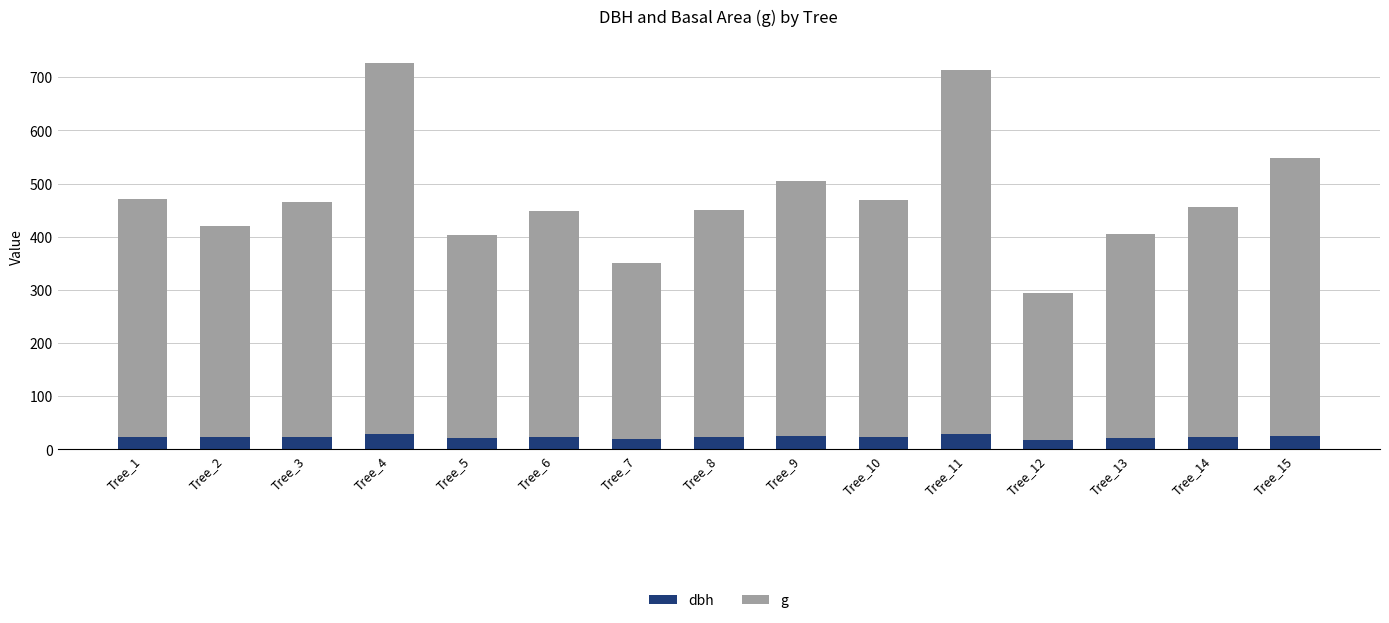

At which category is the sum across all series the highest?

Tree_4